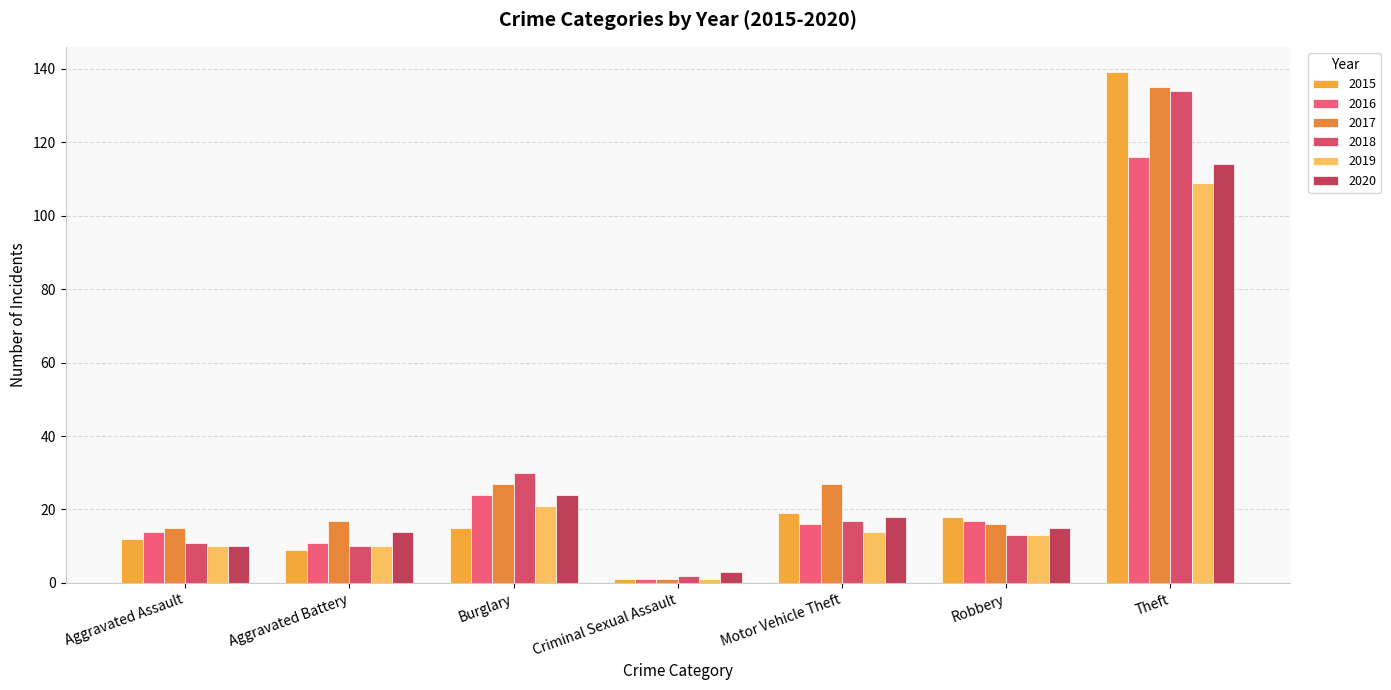

At which category is the sum across all series the highest?

Theft